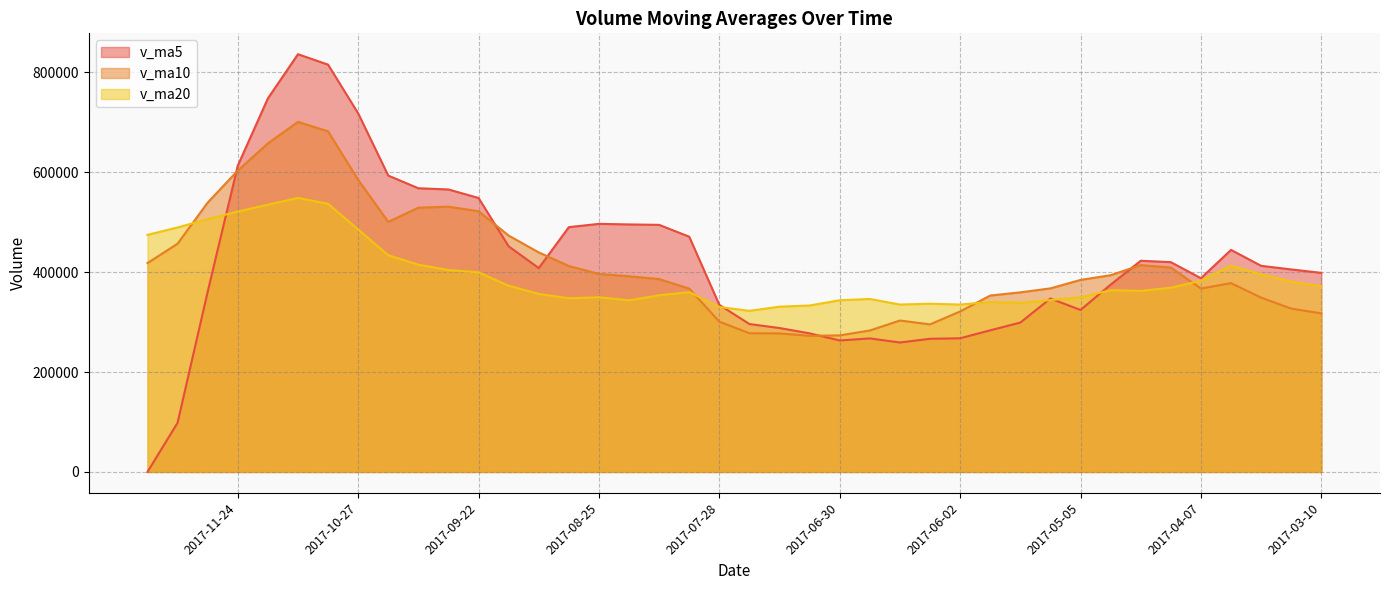

At which label does v_ma5 first exceed 408100?

2017-11-24